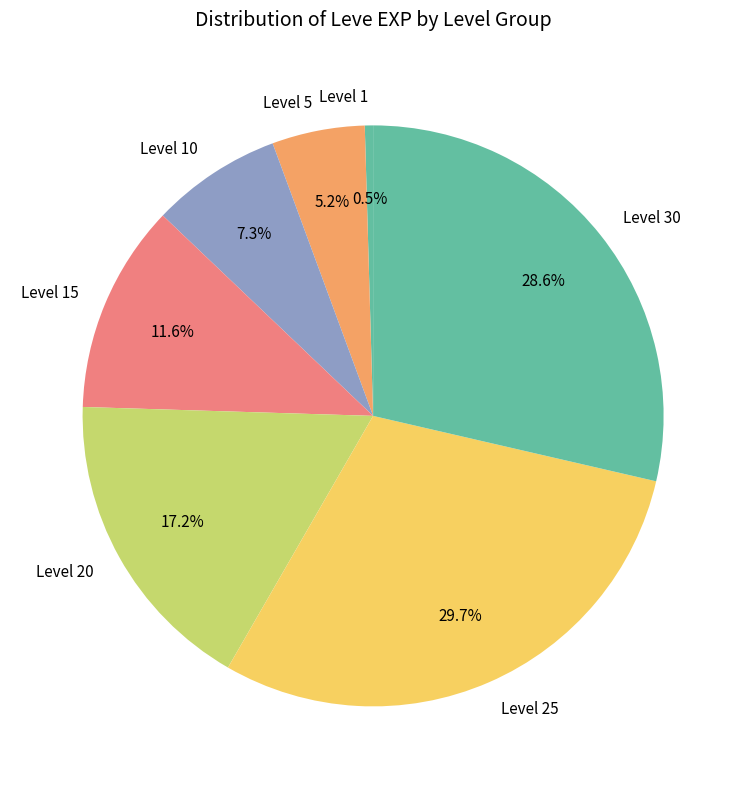

How many slices are in this pie chart?

7